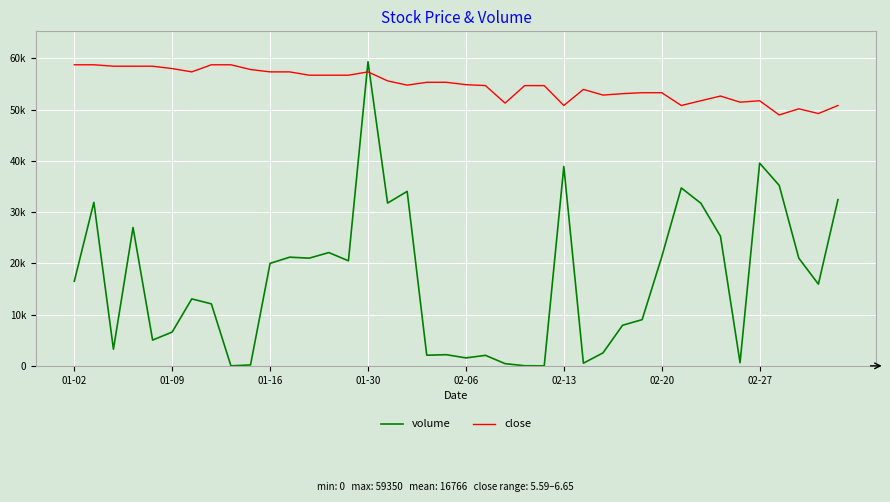

What are all the series names shown in the legend?

volume, close